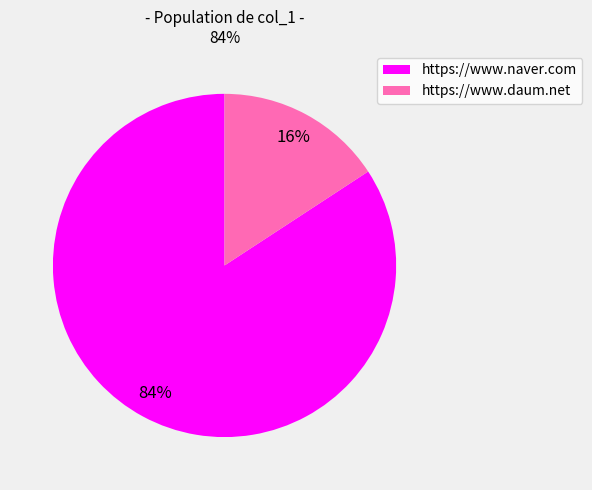

How many segments does this pie chart have?

2